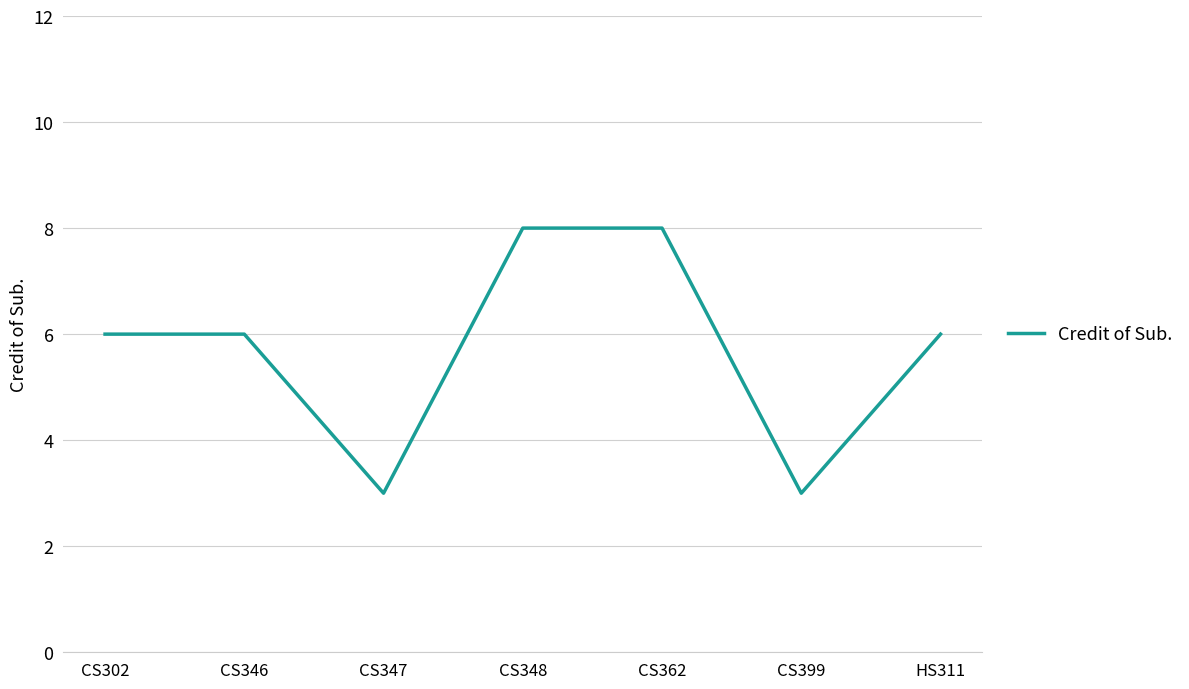

What is the approximate value at CS302?

6